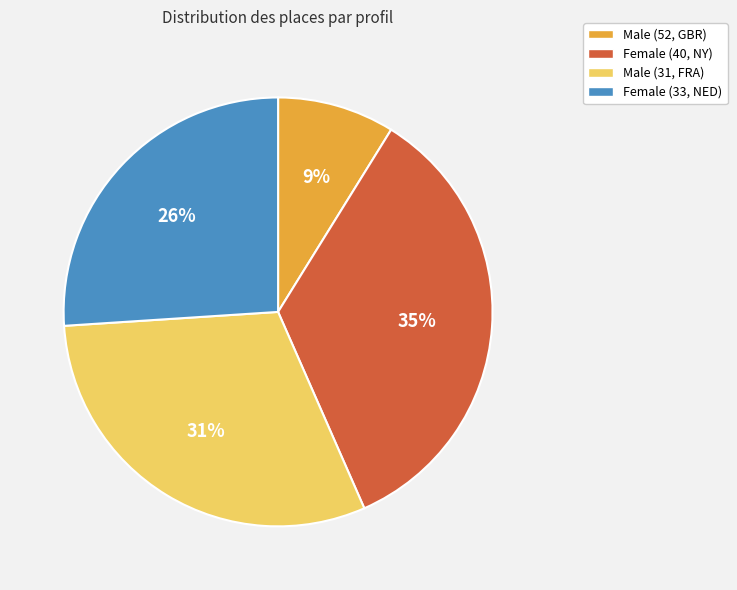

How many slices are in this pie chart?

4